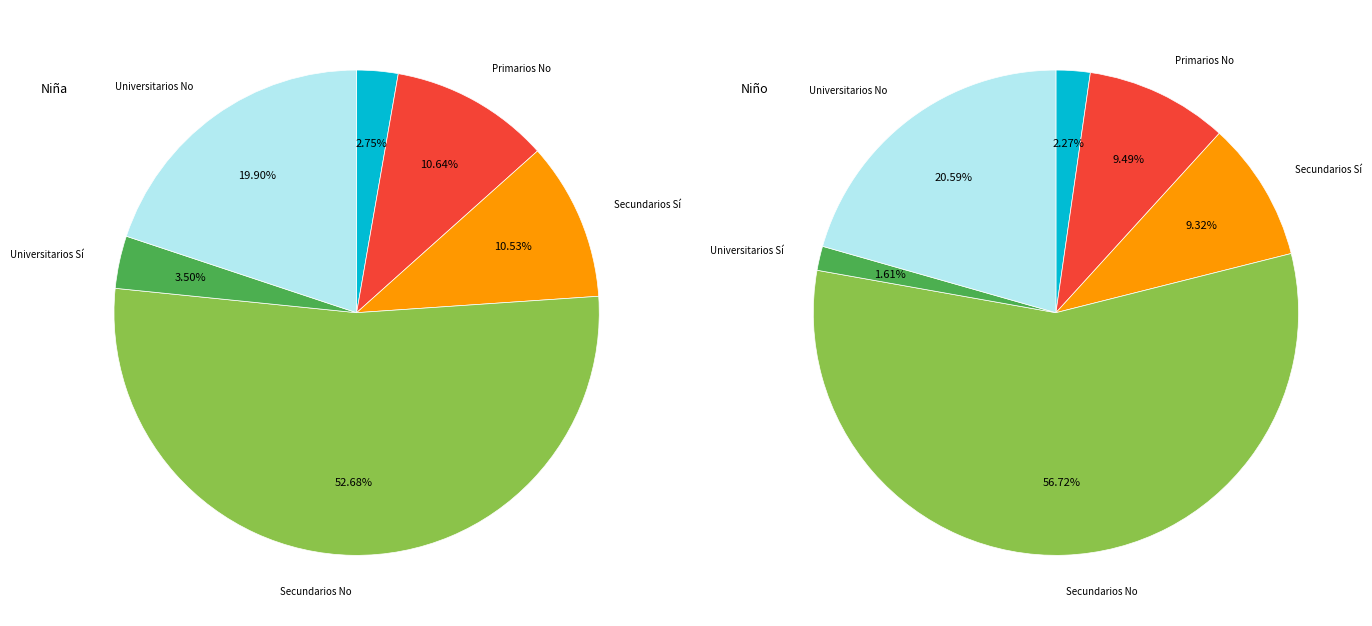

What is the majority slice?

Secundarios No